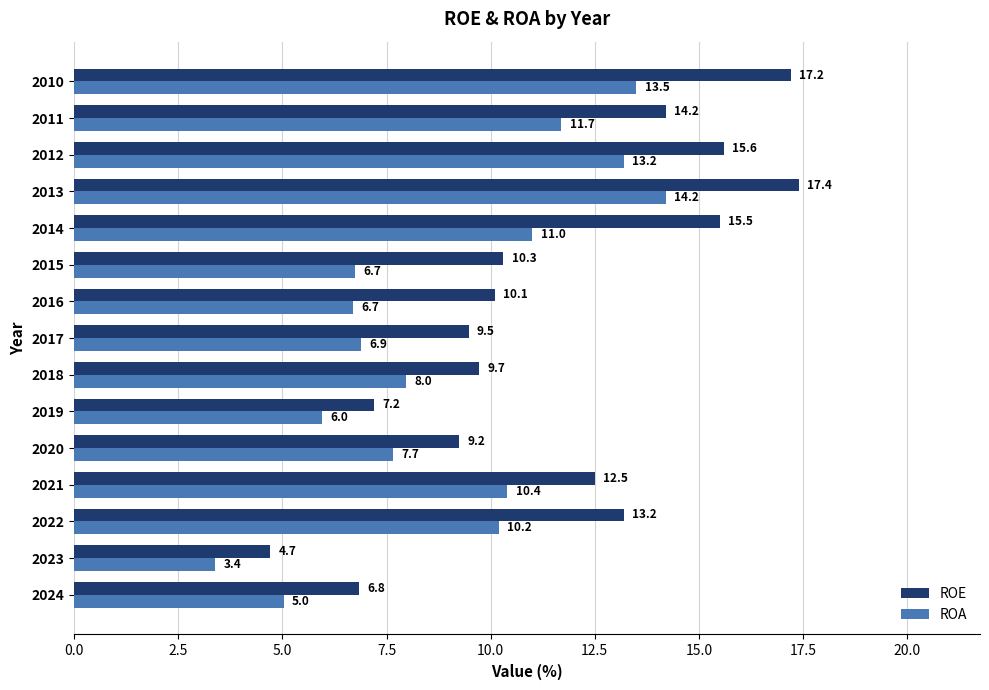

Which series has the largest total across all categories?

ROE